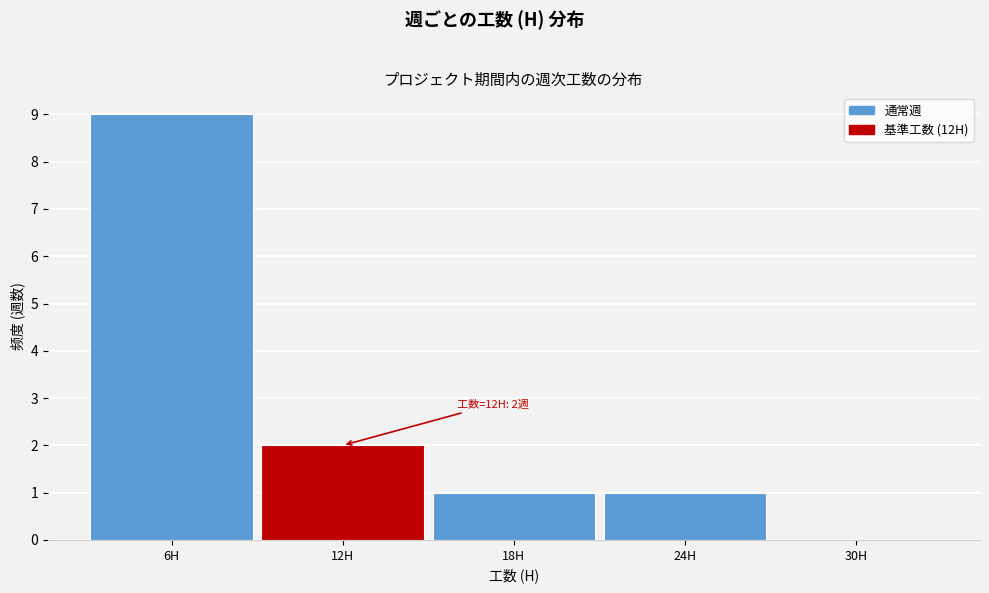

Which range on the x-axis has the tallest bar?

3 to 9